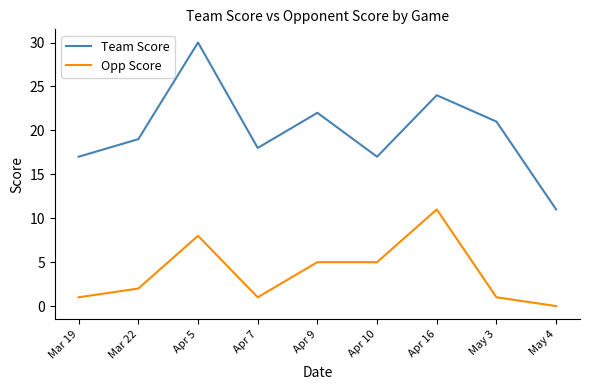

The value of Opp Score at Mar 22 is 2. True or false?

True